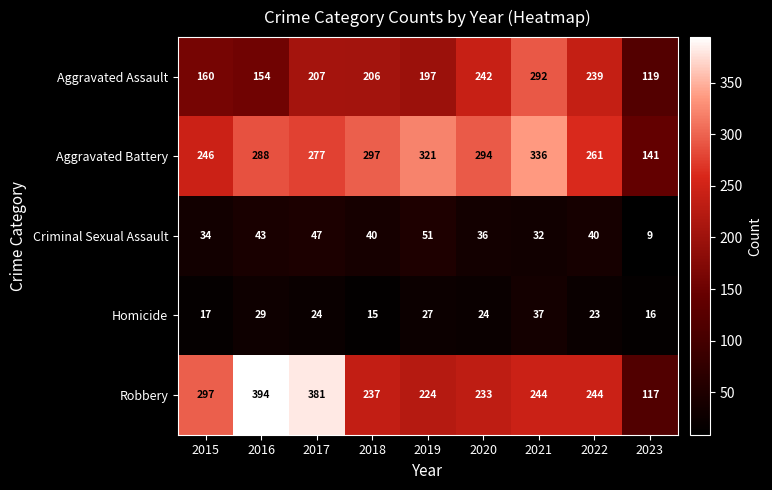

What is the highest value of the Aggravated Battery series?

336